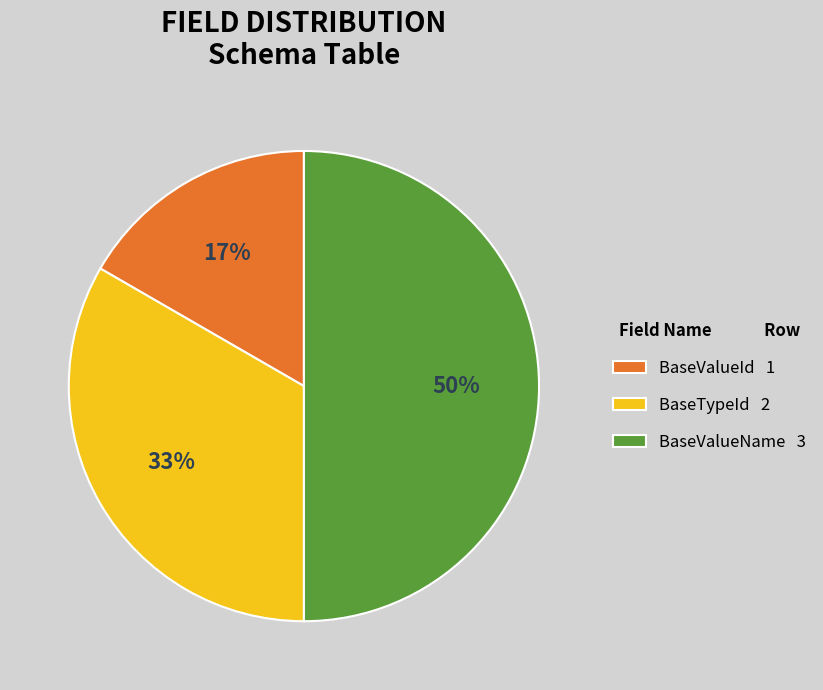

Does BaseValueId 1 account for over 50% of the chart?

No